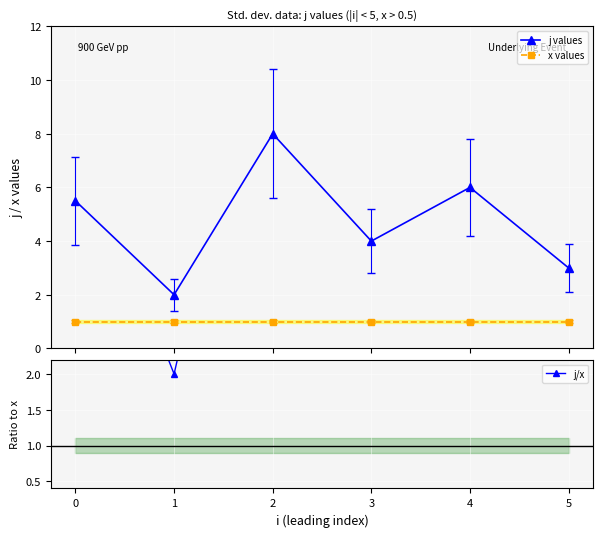

Count the number of data series in this chart.

3